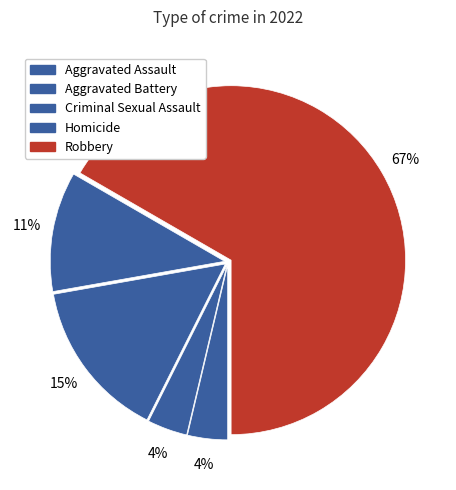

To the nearest percent, what portion does Criminal Sexual Assault represent?

4%